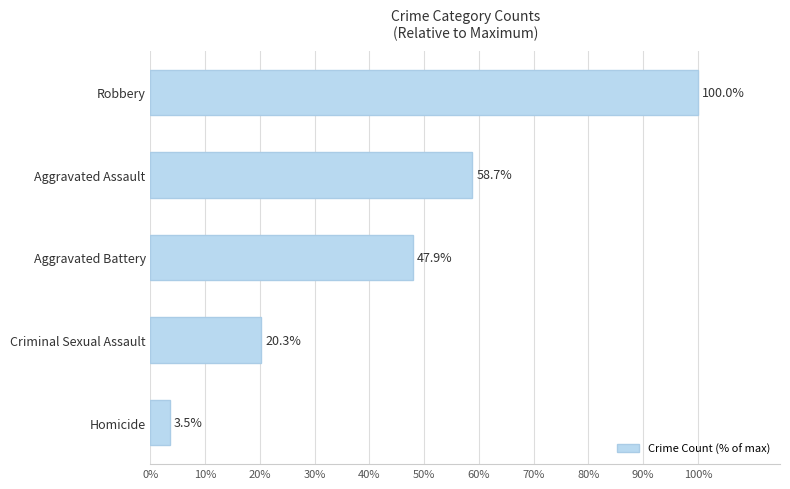

What is the sum of all values?

230.4